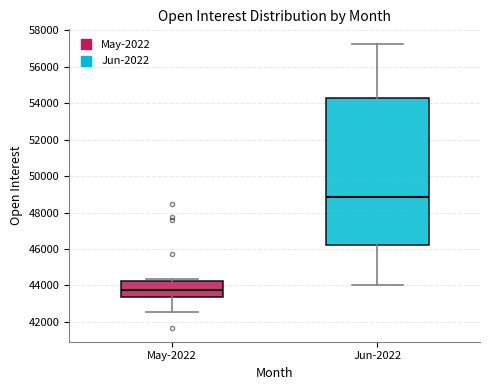

Reading left to right, transcribe this box plot: for each box, give where its median line is, the range the box spans, and where its two whiskers end, as read against the y-axis. The values are not printed on the chart, so give them approximately, as read against the axis.

May-2022: median 43800, box 43400 to 44200, whiskers 42600 to 44400
Jun-2022: median 48800, box 46200 to 54200, whiskers 44000 to 57200